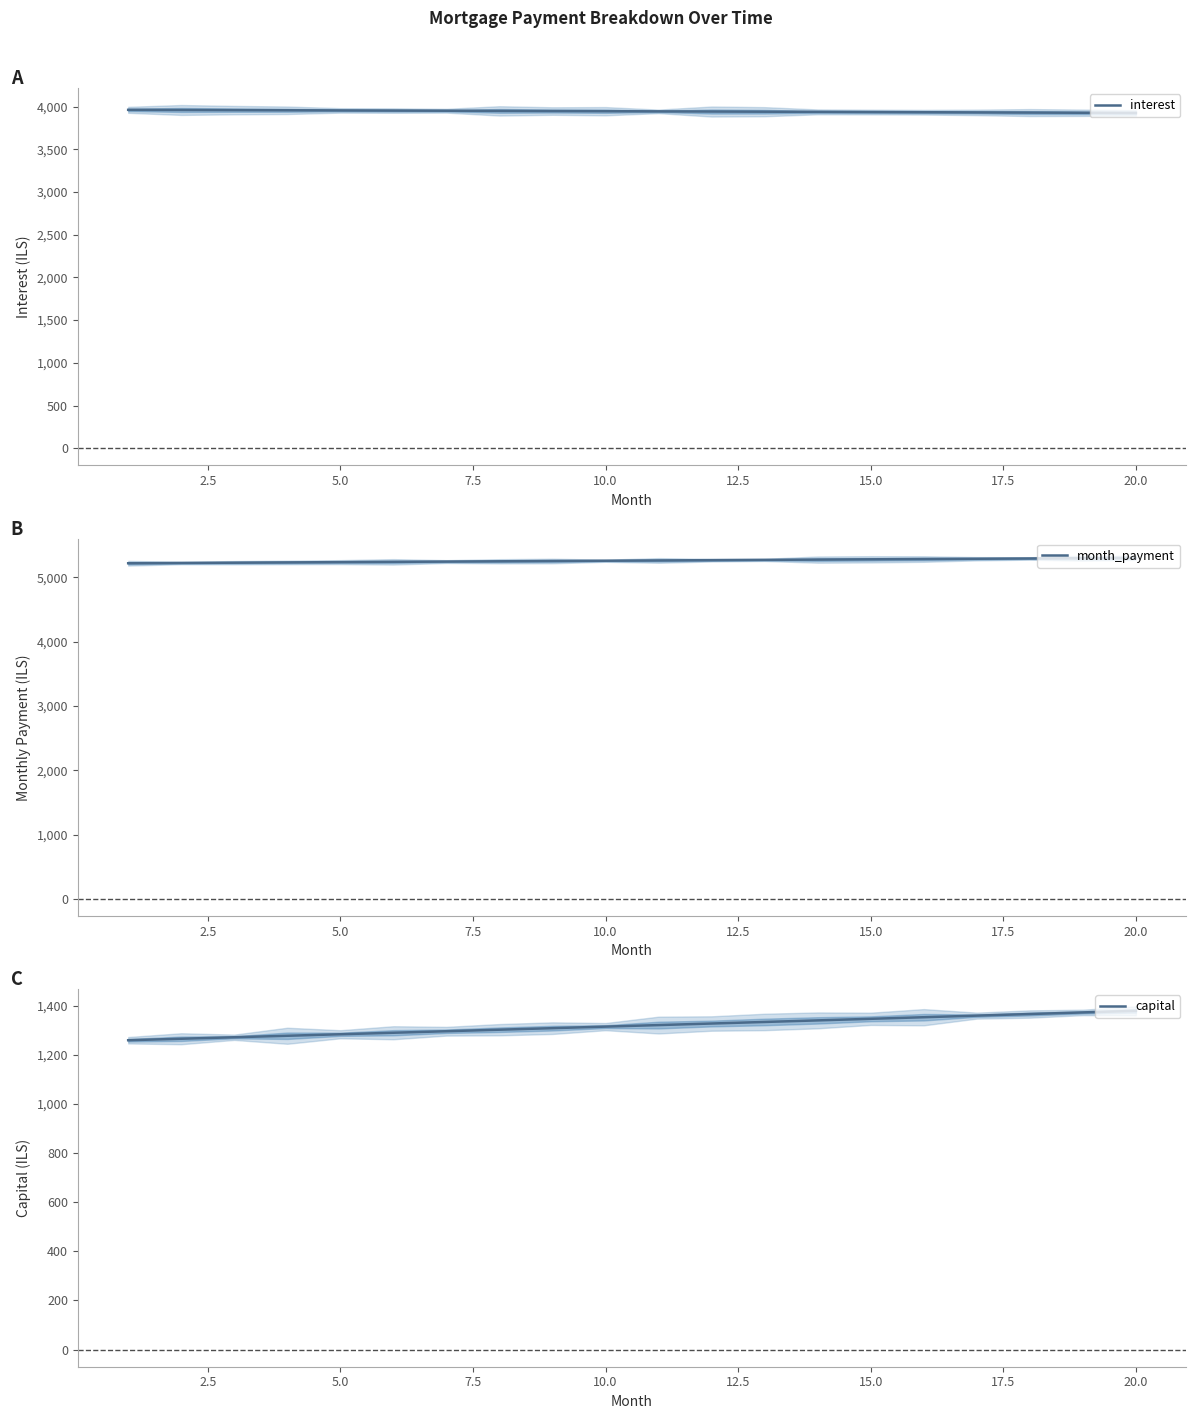

True or false: interest and capital intersect in this chart.

False